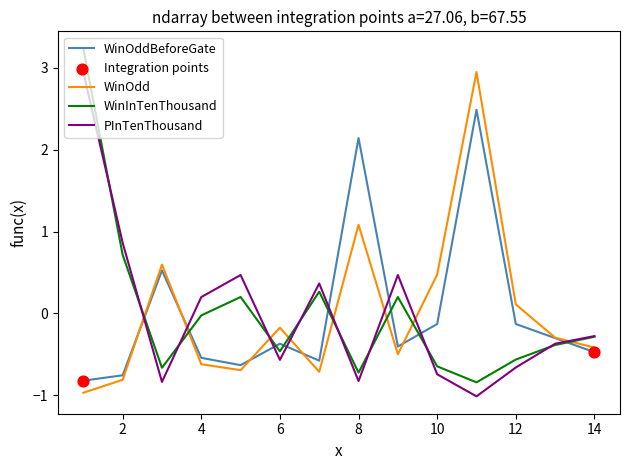

What is the greatest value displayed?

3.2